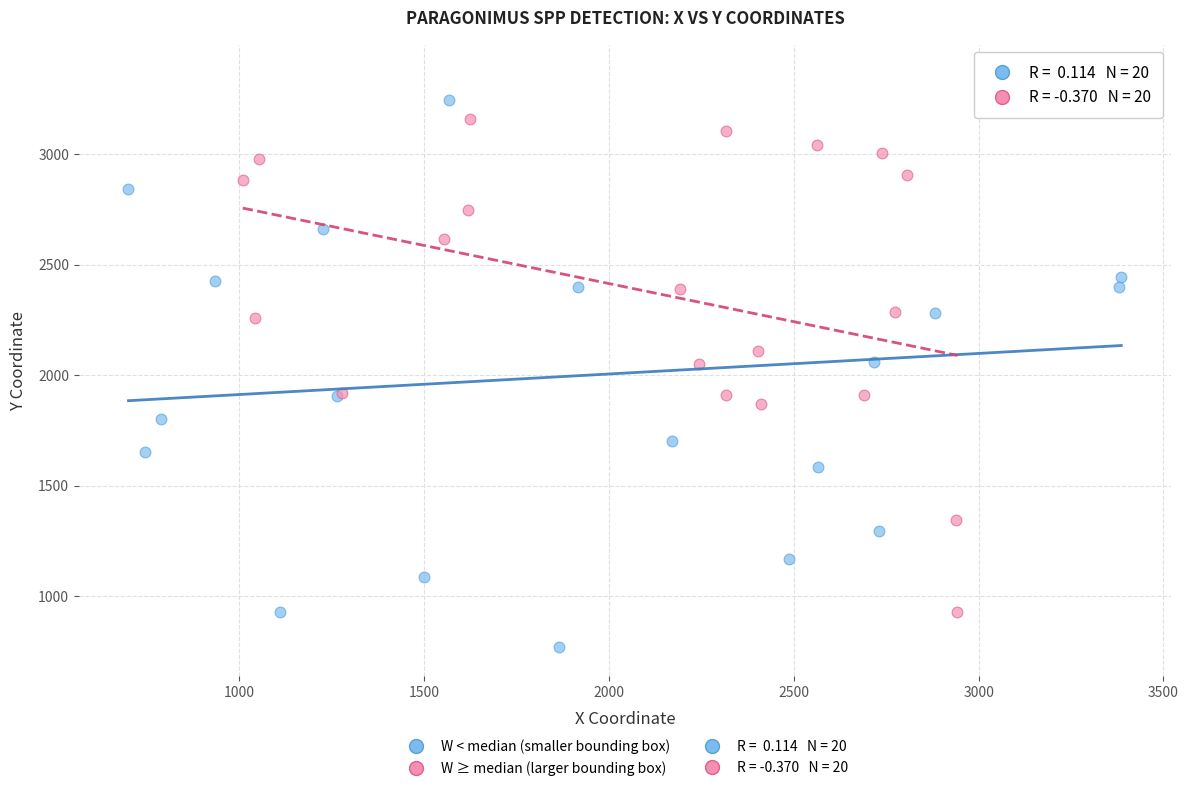

Which series reaches the minimum Y coordinate?

W < median (smaller bounding box)